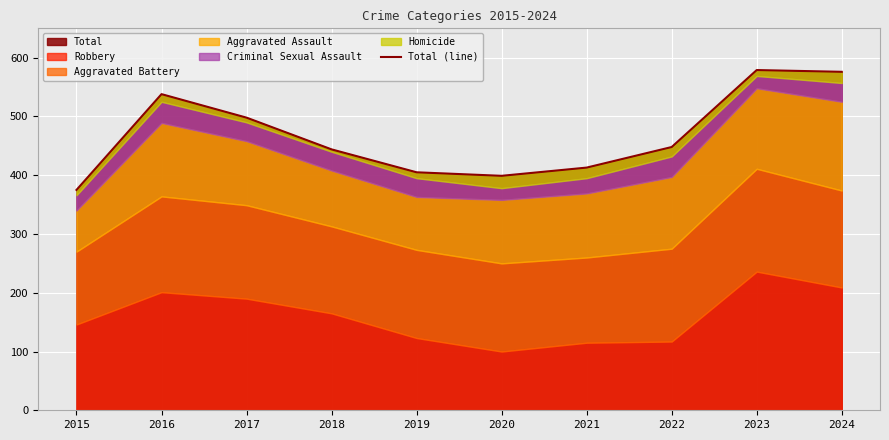

What is the difference between the values at 2023 and 2019?

174